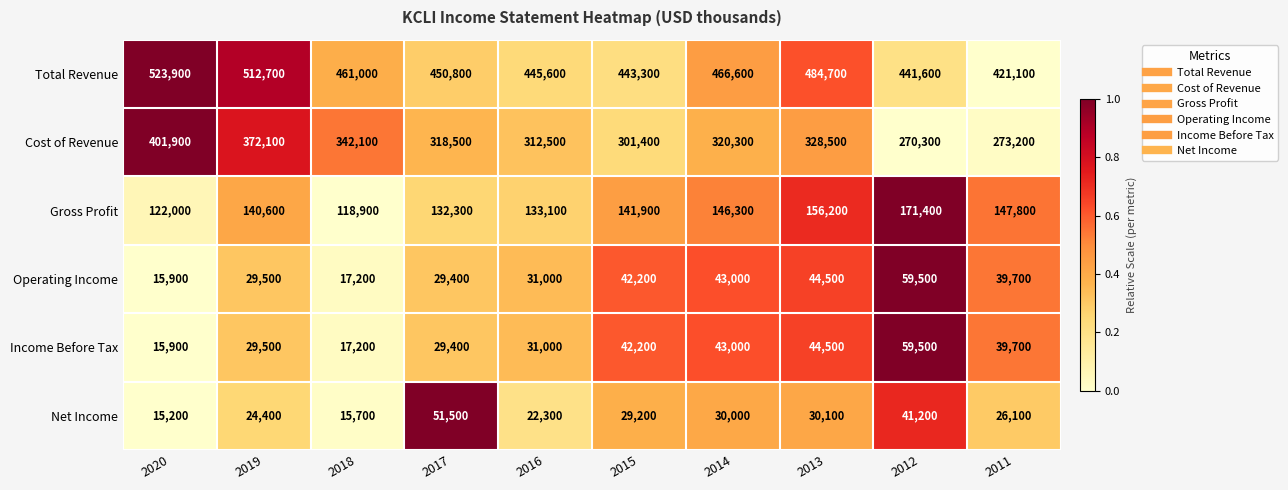

List the labels in order of Total Revenue value, smallest first.

2011, 2012, 2015, 2016, 2017, 2018, 2014, 2013, 2019, 2020